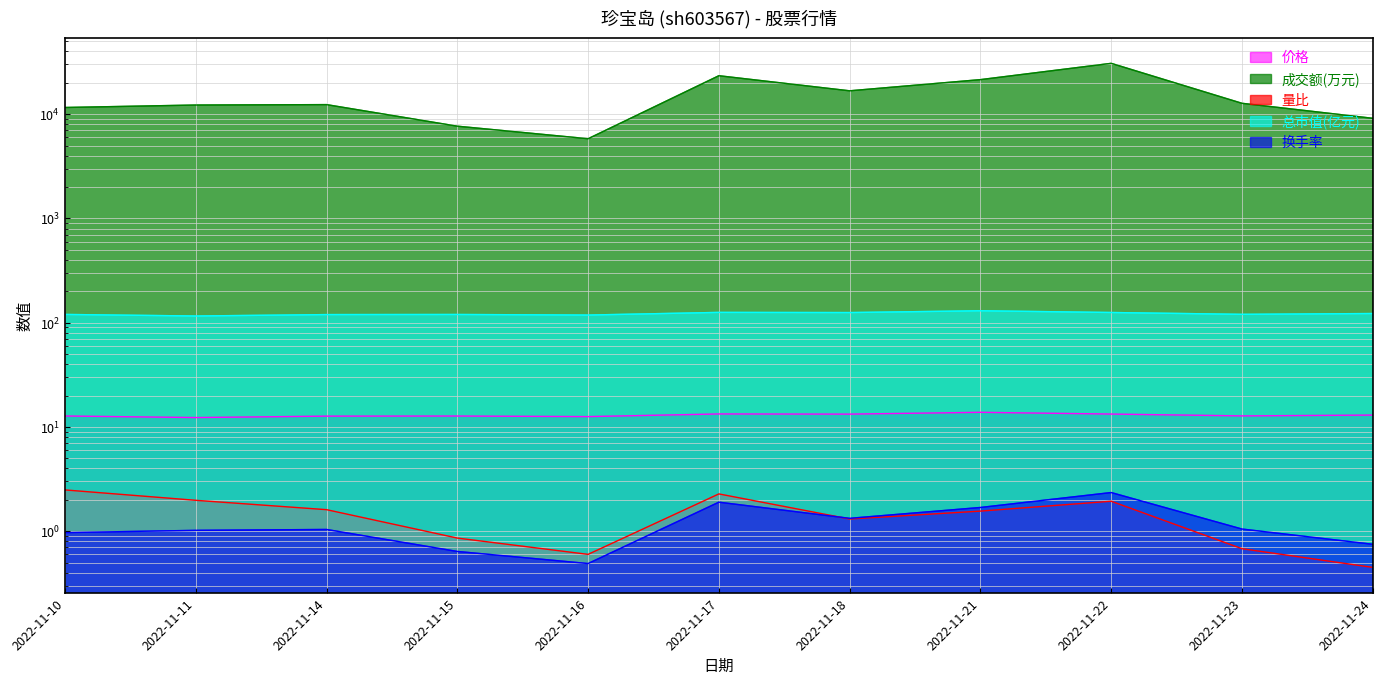

True or false: 换手率 and 价格 cross at least once.

False